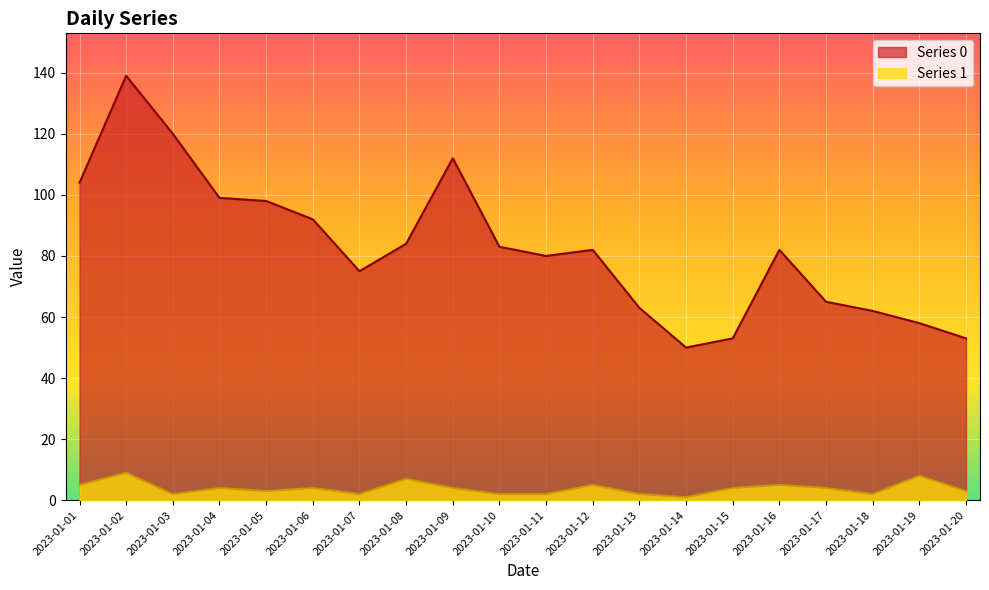

What is the minimum value shown in the chart?

1